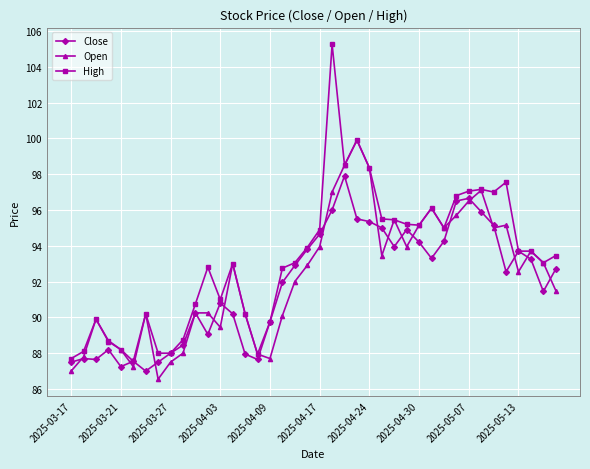

Which series has the largest range (max minus min)?

High